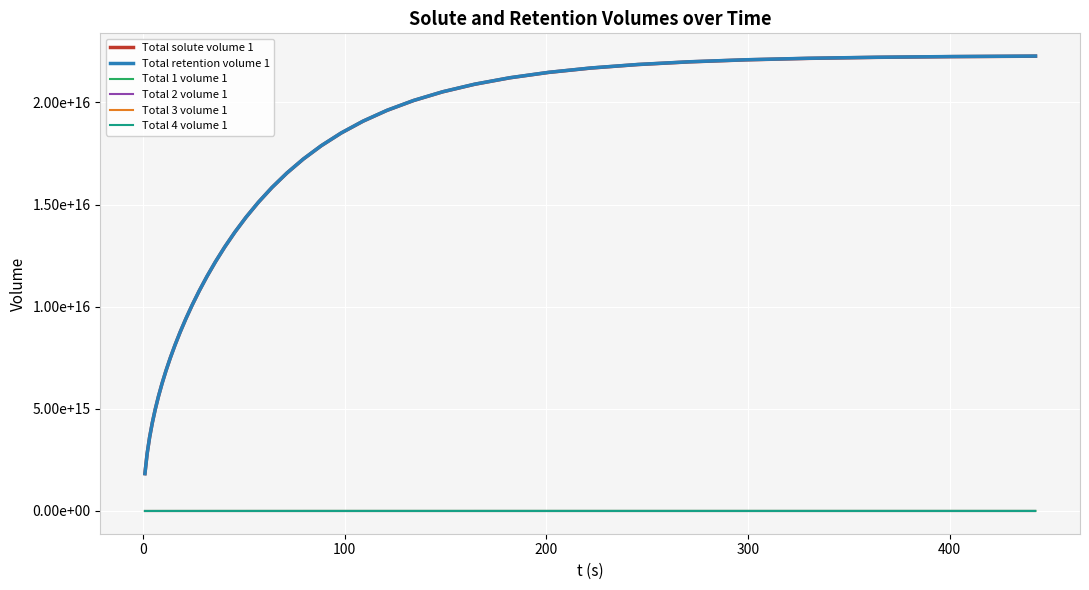

What is the difference between the maximum and minimum values in the Total 3 volume 1 series?

1703568671.6